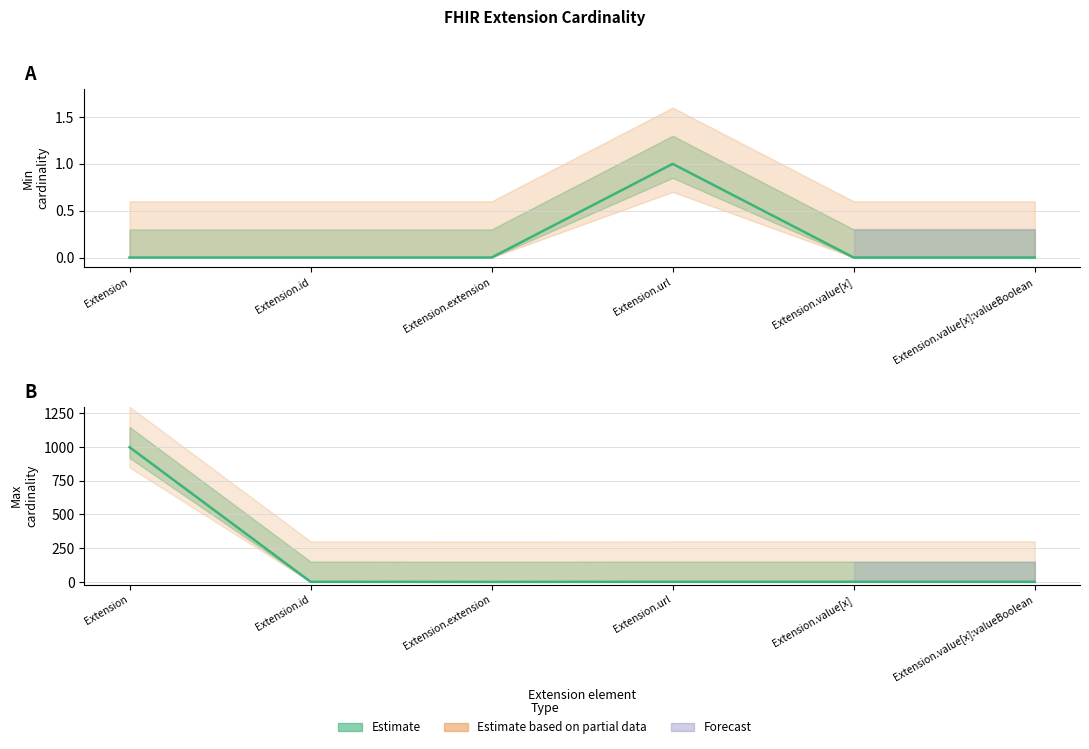

What position from the left is Extension.extension?

3